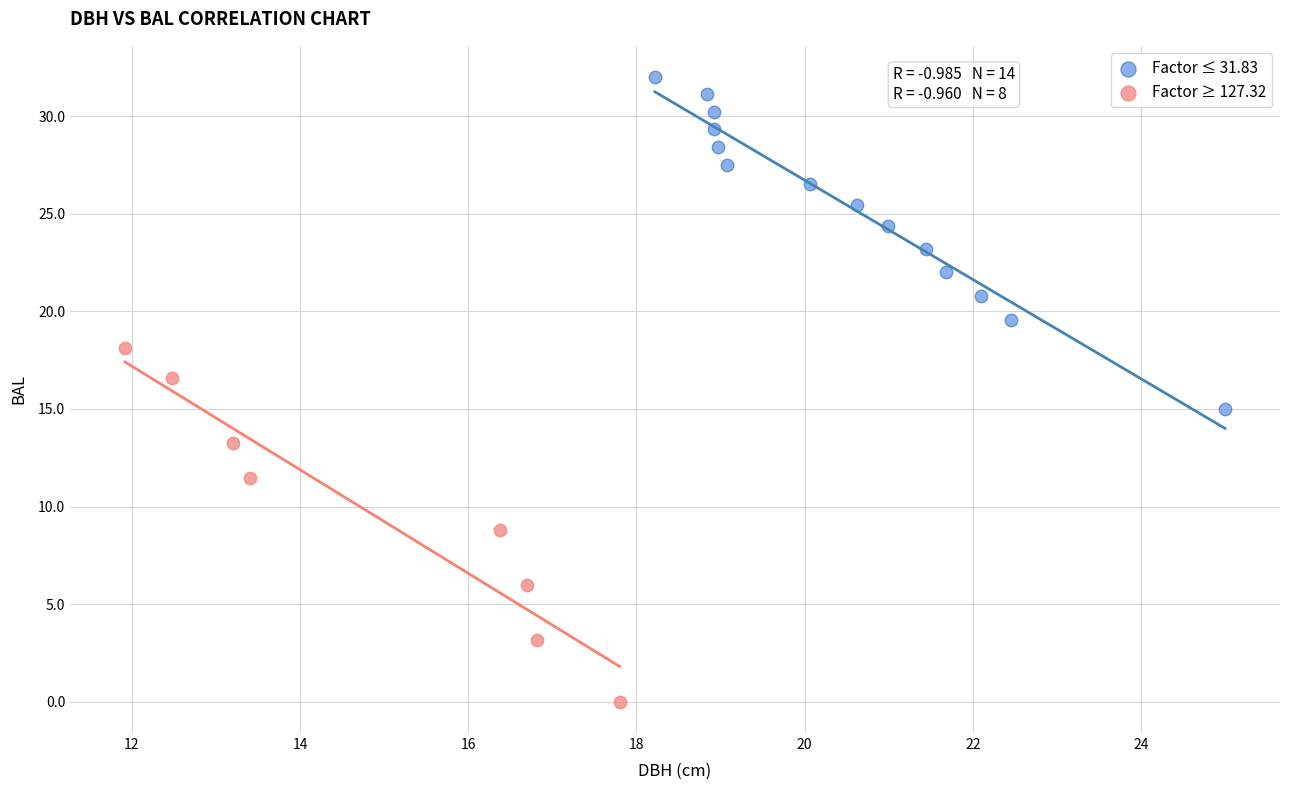

Which series reaches the minimum Y coordinate?

Factor ≥ 127.32